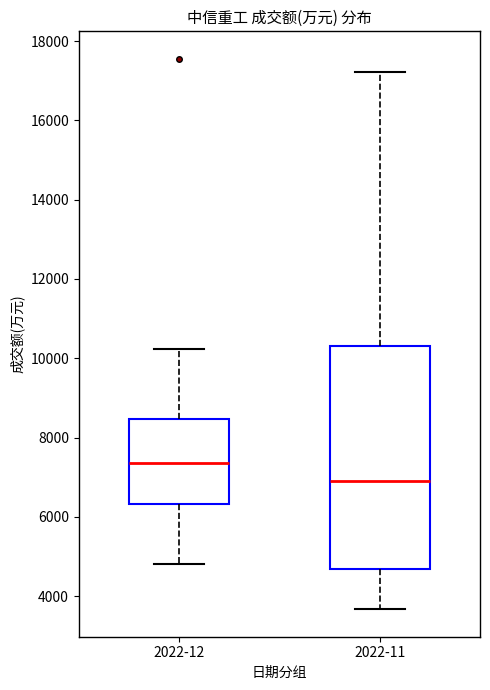

Which box has the highest median line?

2022-12